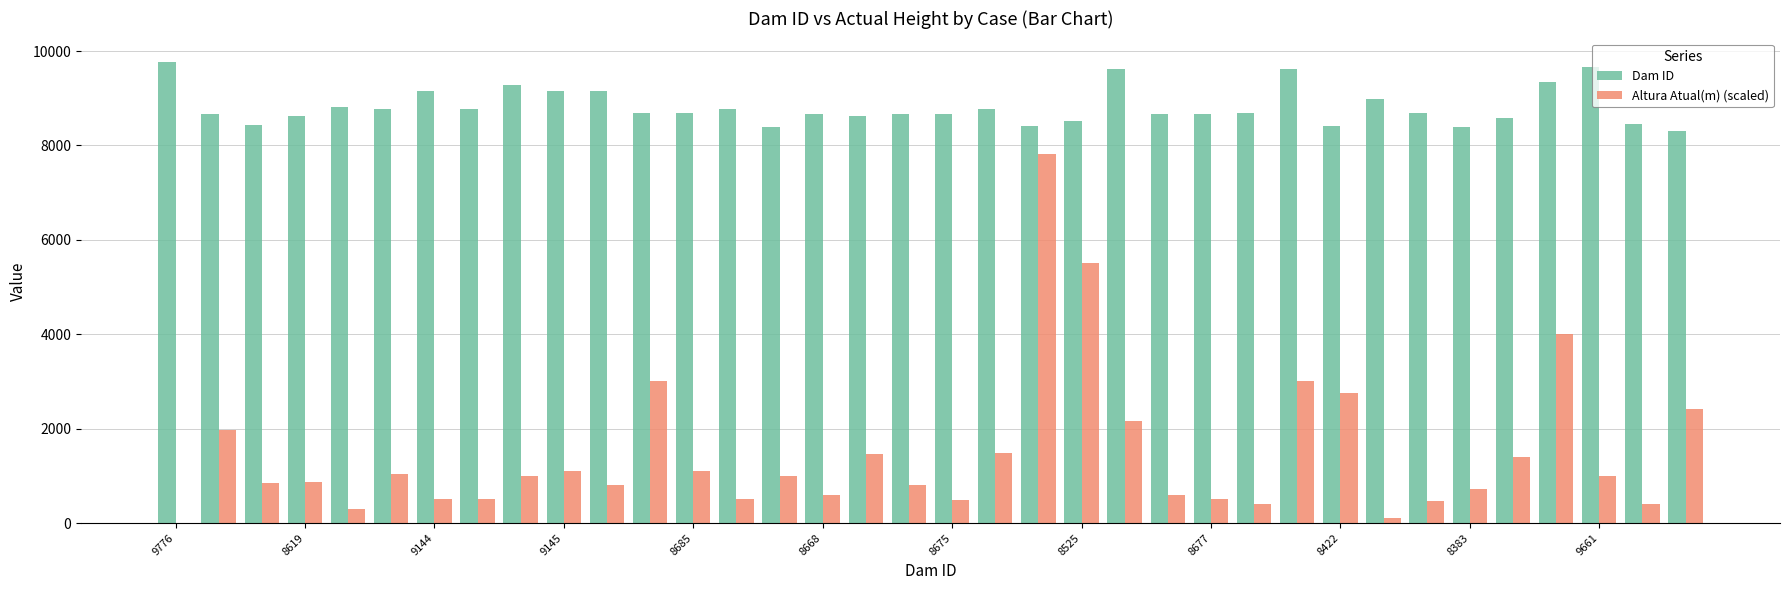

Does the chart contain stacked bars?

No